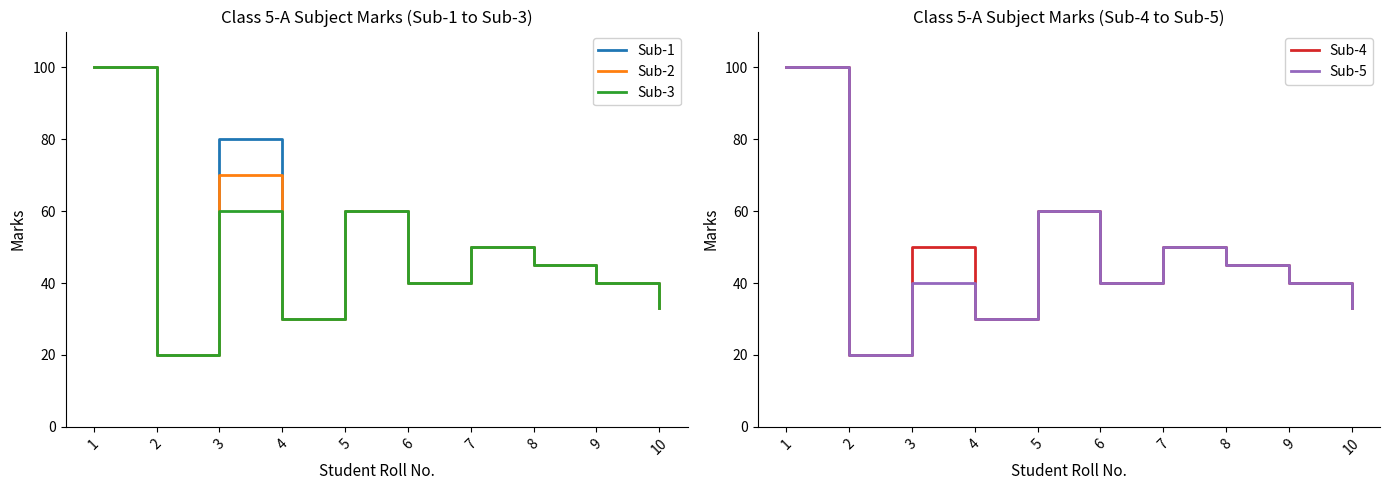

Rank the categories by Sub-1 value from lowest to highest.

2, 4, 10, 6, 9, 8, 7, 5, 3, 1